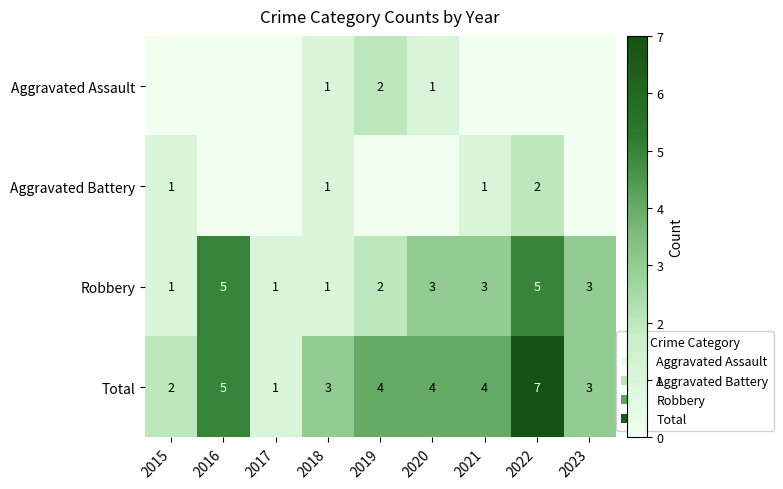

What is the sum of the Robbery values at 2023 and 2016?

8